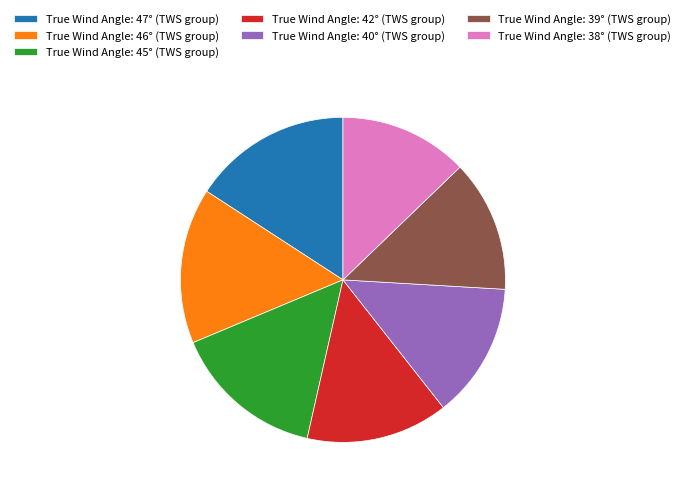

Do True Wind Angle: 42° (TWS group) and True Wind Angle: 45° (TWS group) together represent more than half of the pie?

No